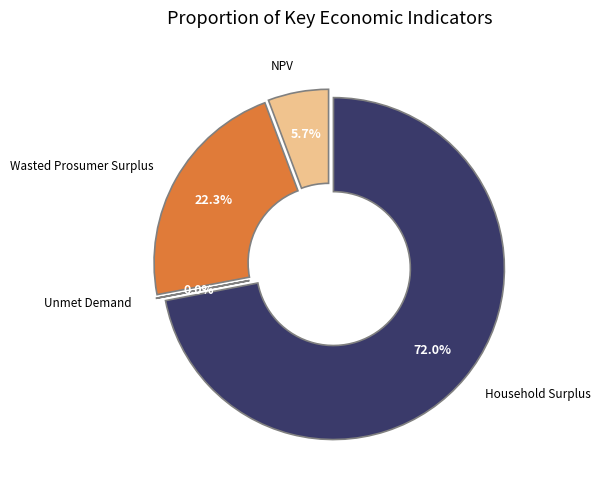

To the nearest percent, what is the average slice percentage?

25%